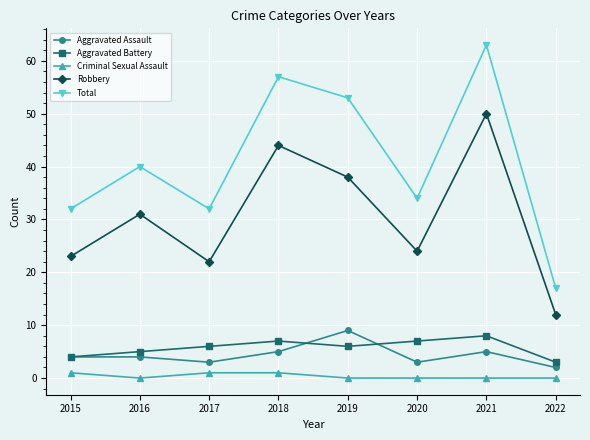

Where is the first local maximum for Robbery?

2016